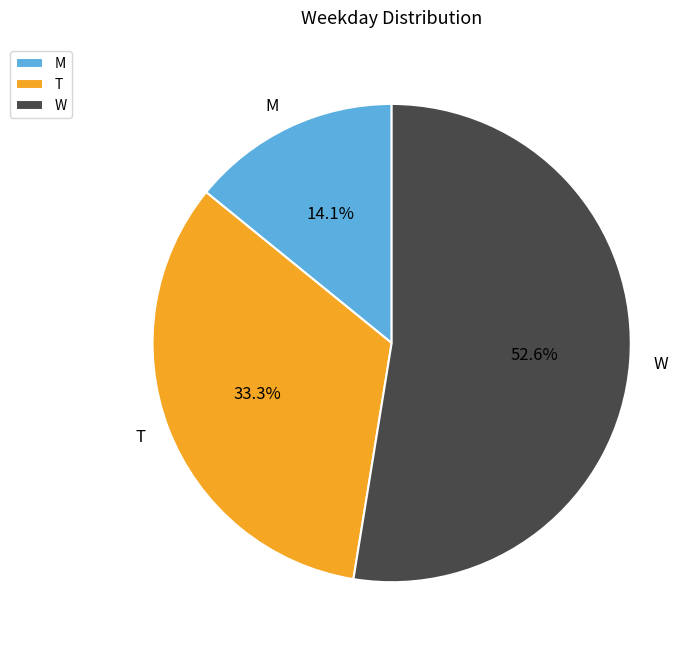

Approximately how many times larger is the value at M compared to W?

0.3